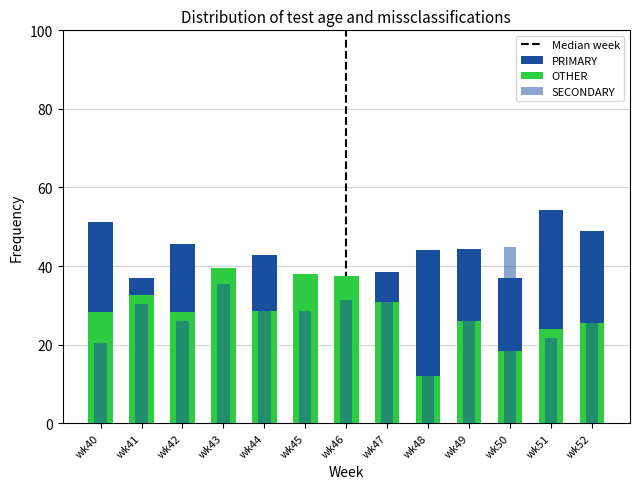

Reading right to left, extract all data points from this chart.

PRIMARY: wk52=48.9	wk51=54.3	wk50=36.8	wk49=44.4	wk48=44.0	wk47=38.5	wk46=31.2	wk45=33.3	wk44=42.9	wk43=25.0	wk42=45.7	wk41=37.0	wk40=51.3
SECONDARY: wk52=25.5	wk51=21.7	wk50=44.7	wk49=29.6	wk48=44.0	wk47=30.8	wk46=31.2	wk45=28.6	wk44=28.6	wk43=35.4	wk42=26.1	wk41=30.4	wk40=20.5
OTHER: wk52=25.5	wk51=23.9	wk50=18.4	wk49=25.9	wk48=12.0	wk47=30.8	wk46=37.5	wk45=38.1	wk44=28.6	wk43=39.6	wk42=28.3	wk41=32.6	wk40=28.2